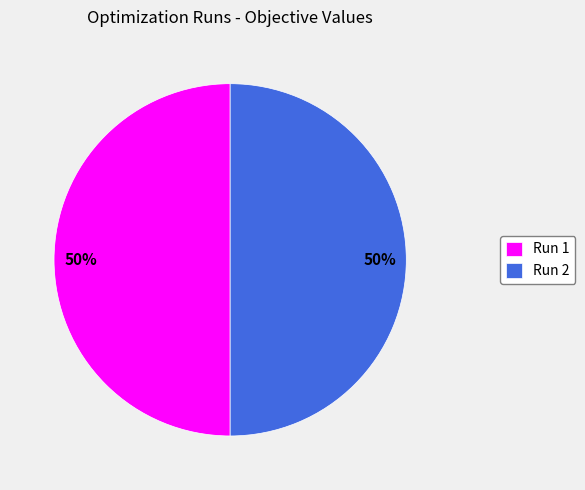

True or false: Run 1 accounts for 50% of the total.

True